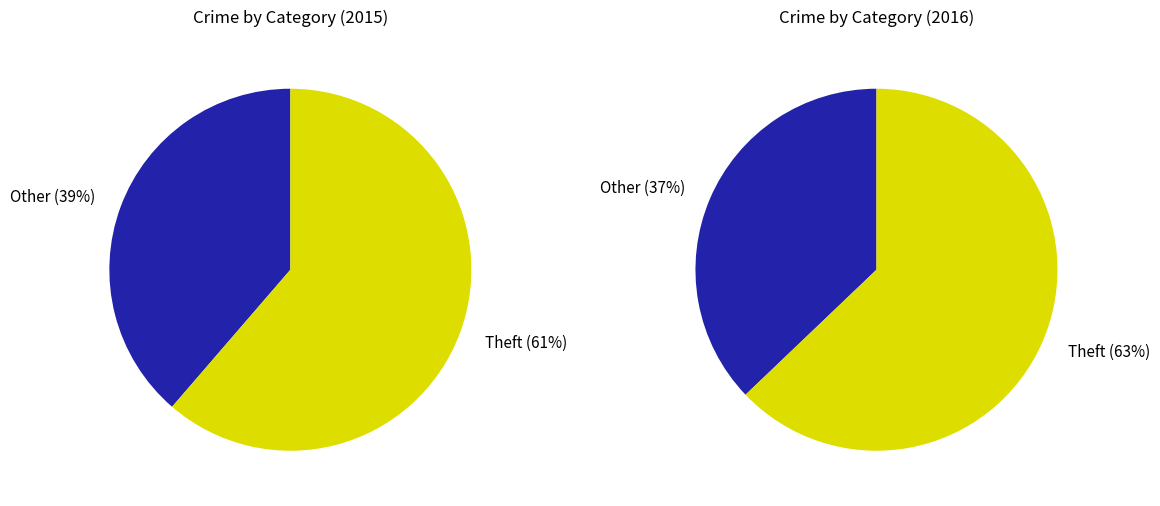

Is there a majority slice in this chart?

Yes